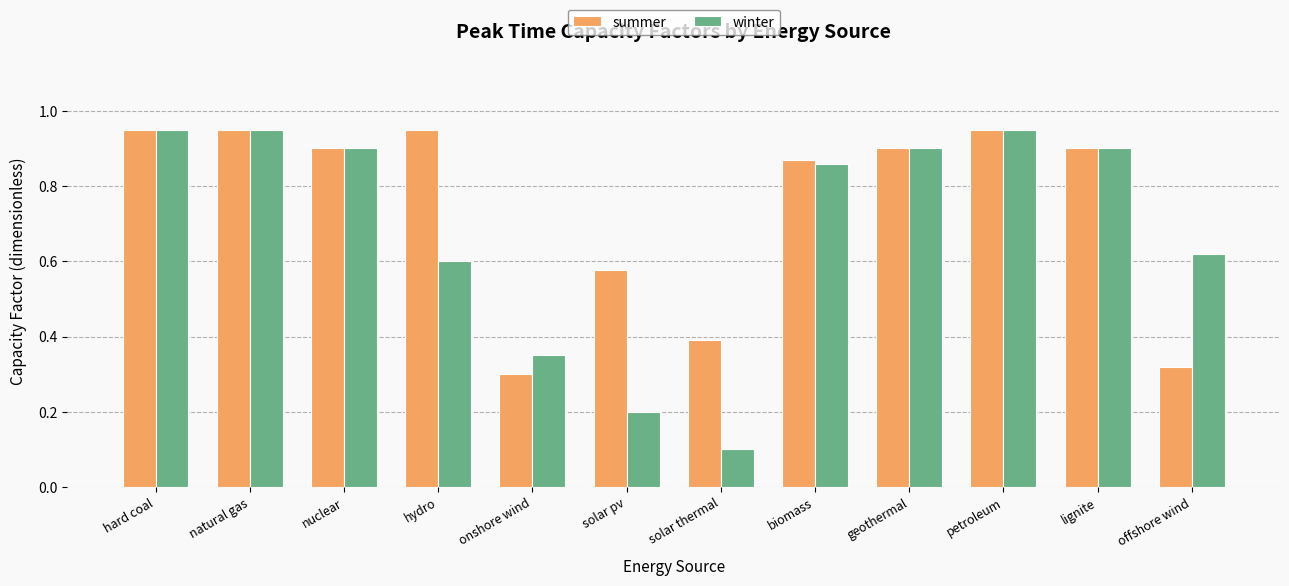

The value of winter at petroleum is 0.9. True or false?

True